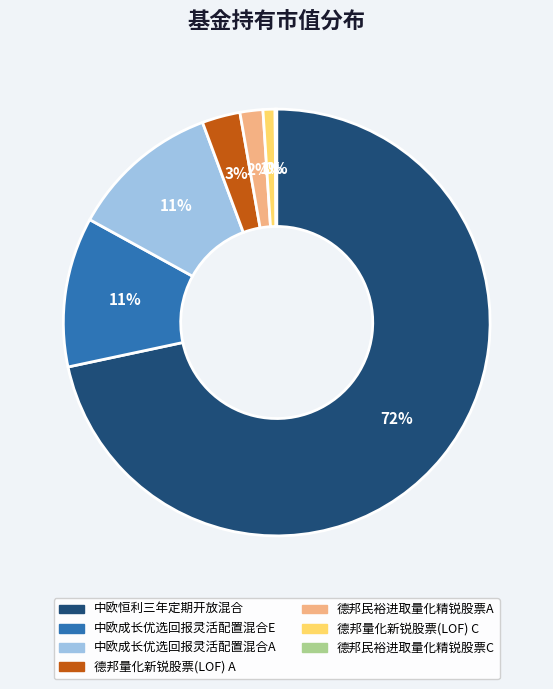

The 中欧恒利三年定期开放混合 slice represents 80% of the pie. True or false?

False